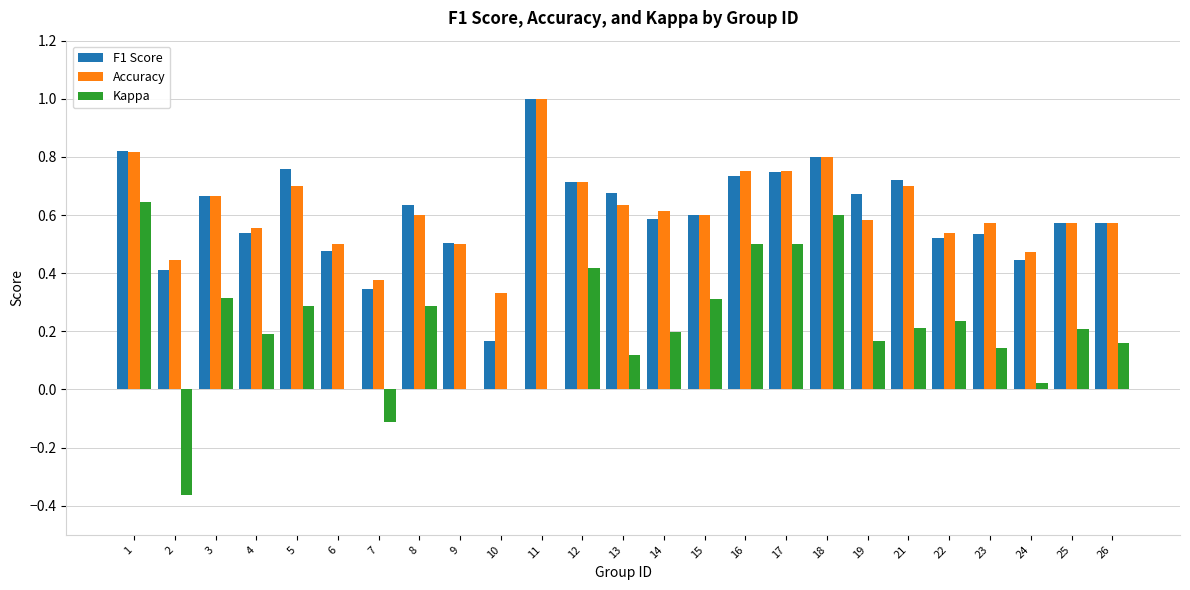

What is the total value across all series at 1?

2.3